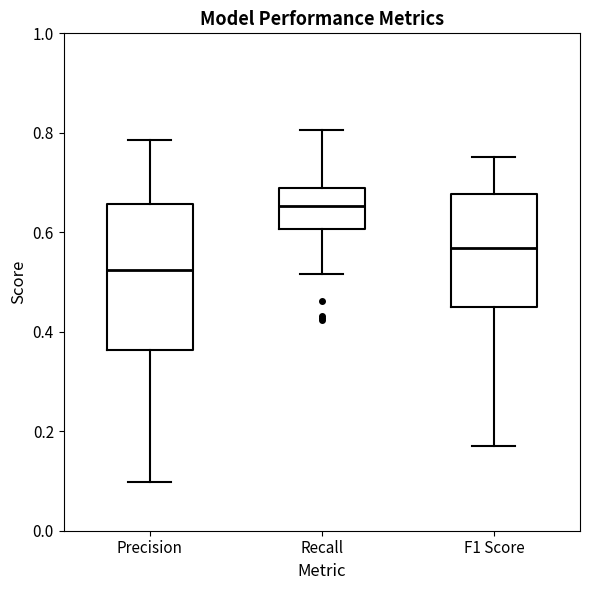

Reading left to right, read every box against the y-axis: the position of its median line, the range the box covers, and the ends of its whiskers. The values are not printed on the chart, so give them approximately, as read against the axis.

Precision: median 0.52, box 0.36 to 0.66, whiskers 0.10 to 0.78
Recall: median 0.66, box 0.60 to 0.68, whiskers 0.52 to 0.80
F1 Score: median 0.56, box 0.46 to 0.68, whiskers 0.18 to 0.76